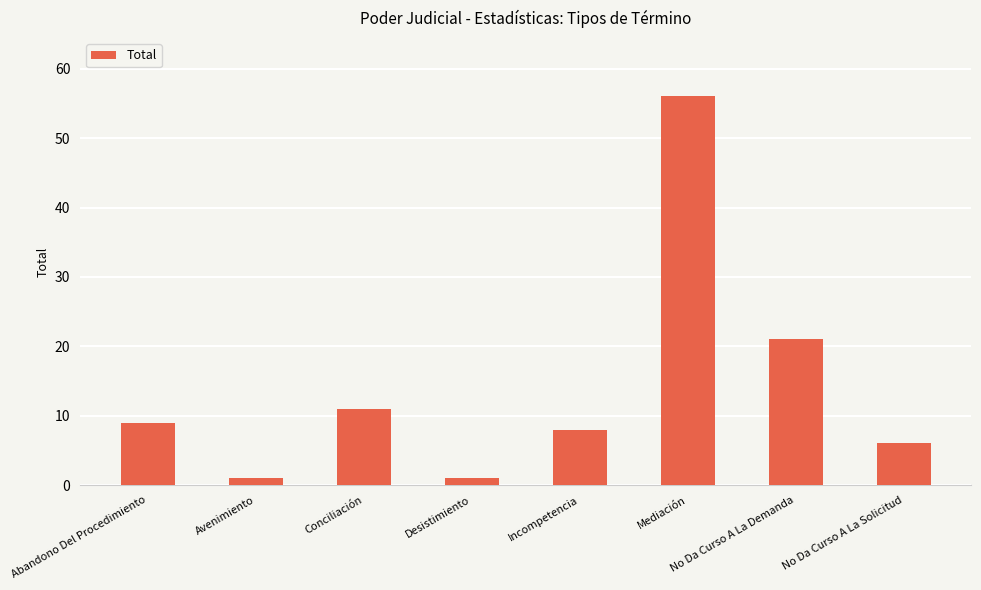

What is the average value?

14